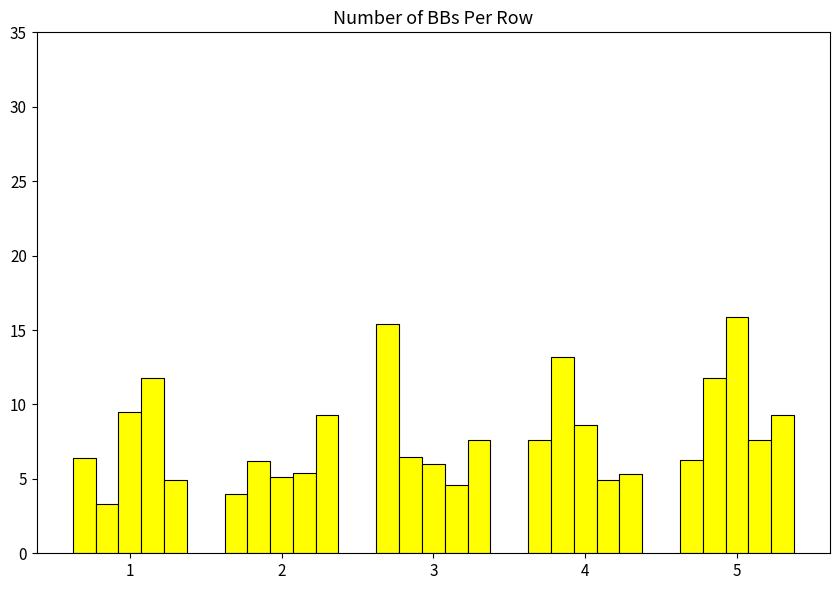

How many series are shown in this chart?

5